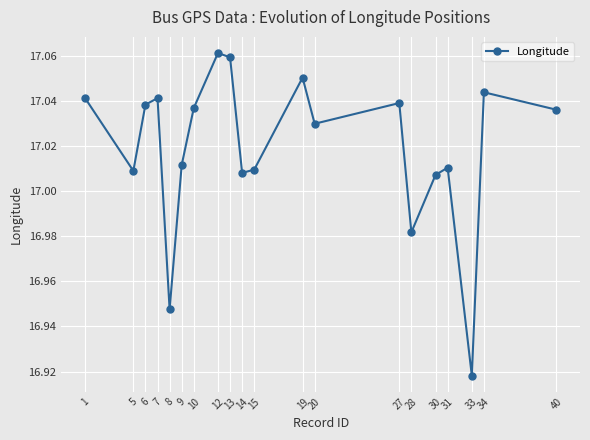

The value at 19 is 23.7. True or false?

False